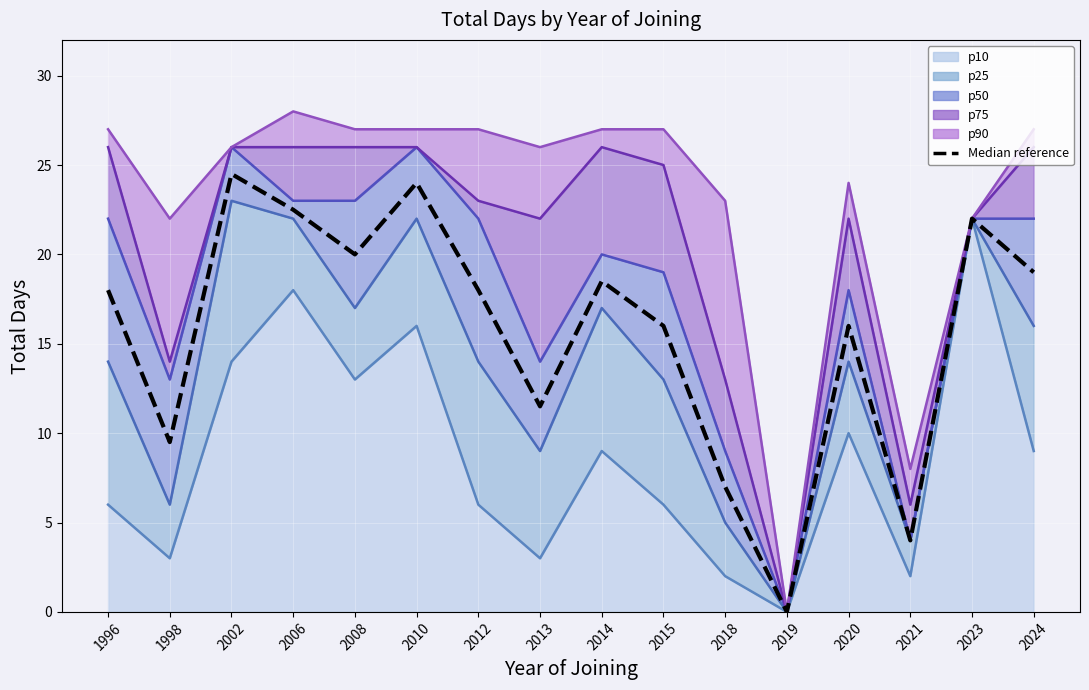

What is the change in value from 2006 to 2010?

+1.5